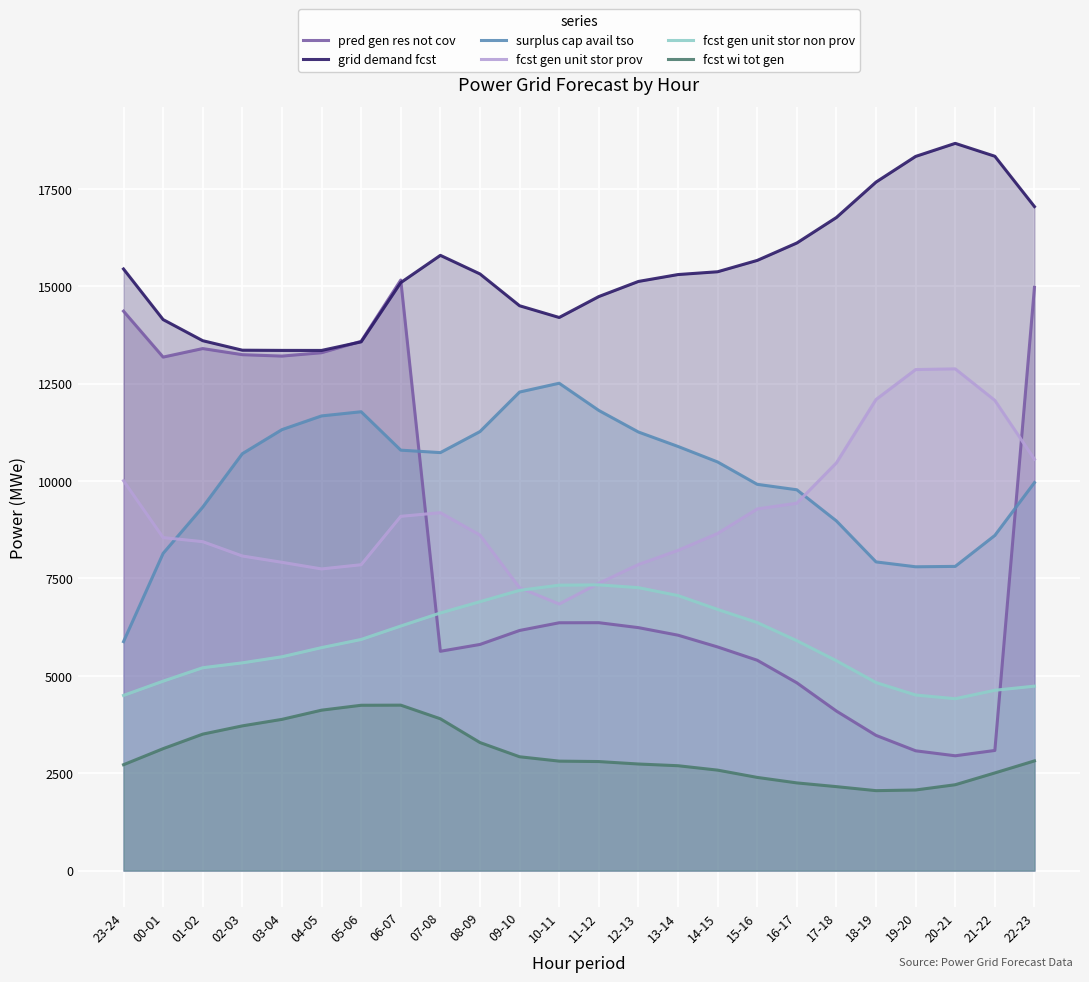

Reading left to right, transcribe all the data shown in this chart.

pred gen res not cov: 14361	13182	13401	13244	13208	13294	13588	15160	5630	5805	6164	6362	6364	6237	6043	5741	5400	4821	4095	3471	3075	2947	3084	14972
grid demand fcst: 15444	14145	13603	13359	13354	13353	13573	15094	15794	15317	14500	14199	14736	15124	15301	15373	15664	16111	16766	17675	18334	18669	18338	17046
surplus cap avail tso: 5878	8143	9331	10702	11320	11672	11779	10793	10730	11270	12285	12511	11813	11259	10888	10490	9916	9776	8976	7924	7799	7809	8604	9960
fcst gen unit stor prov: 10008	8549	8444	8076	7914	7744	7852	9094	9188	8614	7261	6843	7376	7856	8220	8654	9284	9431	10467	12093	12862	12880	12071	10560
fcst gen unit stor non prov: 4497	4863	5208	5333	5489	5724	5933	6278	6613	6903	7194	7327	7335	7263	7060	6704	6368	5902	5387	4827	4507	4412	4629	4735
fcst wi tot gen: 2718	3130	3503	3715	3882	4118	4244	4247	3897	3287	2922	2810	2799	2736	2692	2579	2392	2251	2155	2052	2069	2204	2507	2816